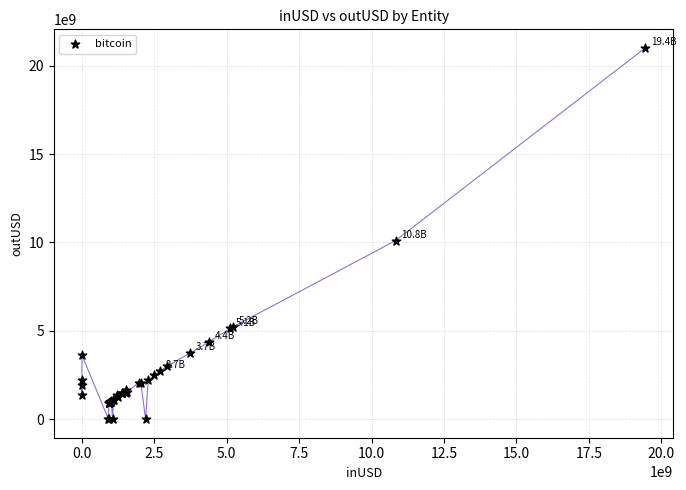

What Y value in the scatter plot is closest to 10505463161?

10103427787.1